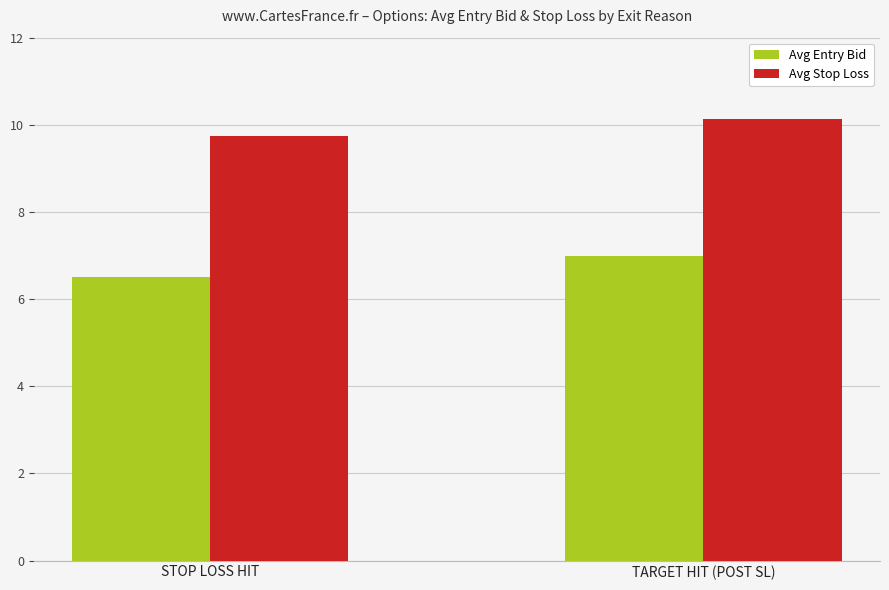

List the series in order of their overall mean, highest first.

Avg Stop Loss, Avg Entry Bid